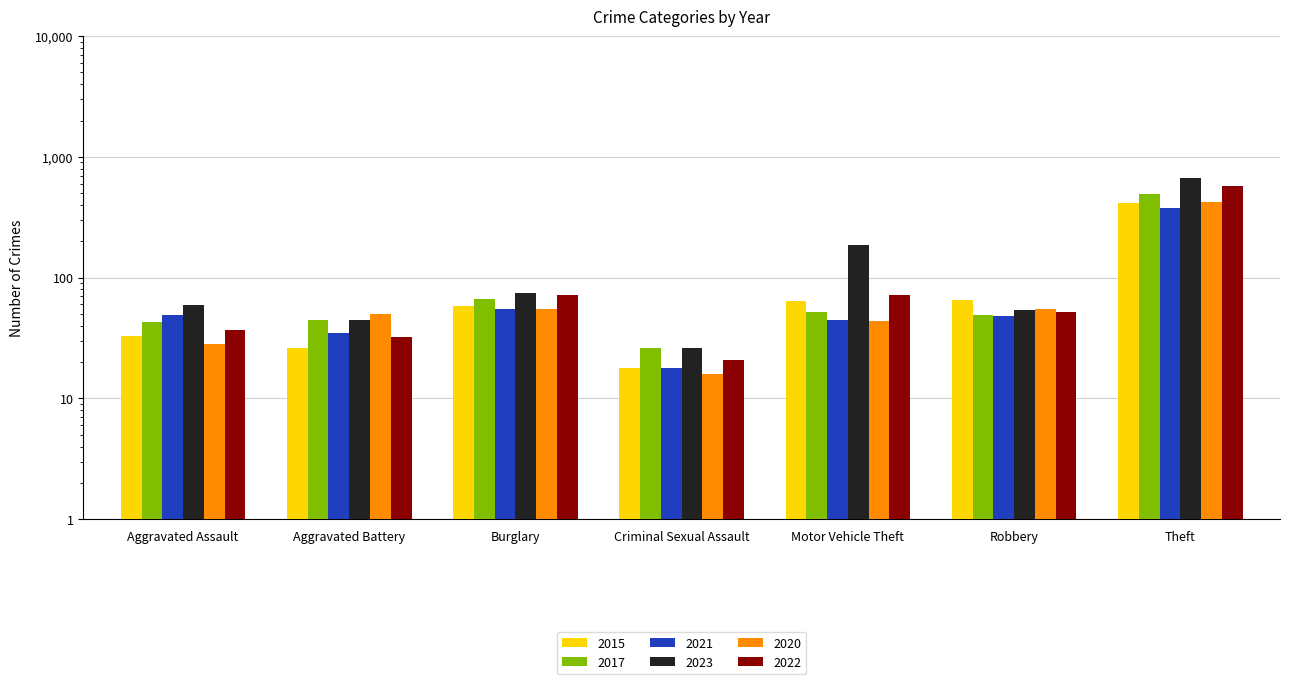

How many bars are there in each group?

6